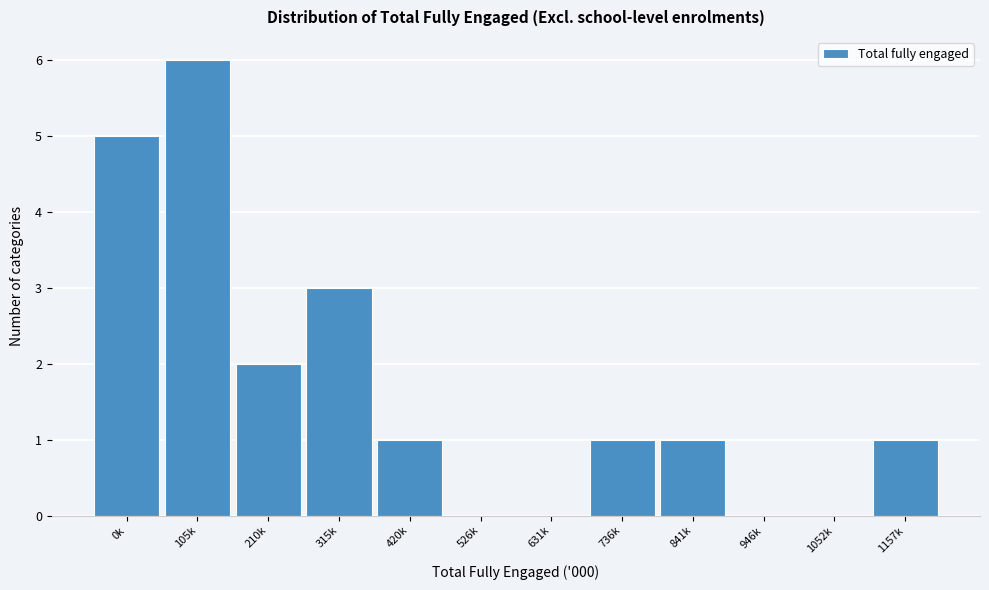

Reading left to right, extract all data points from this chart.

0k=5	105k=6	210k=2	315k=3	420k=1	526k=0	631k=0	736k=1	841k=1	946k=0	1052k=0	1157k=1